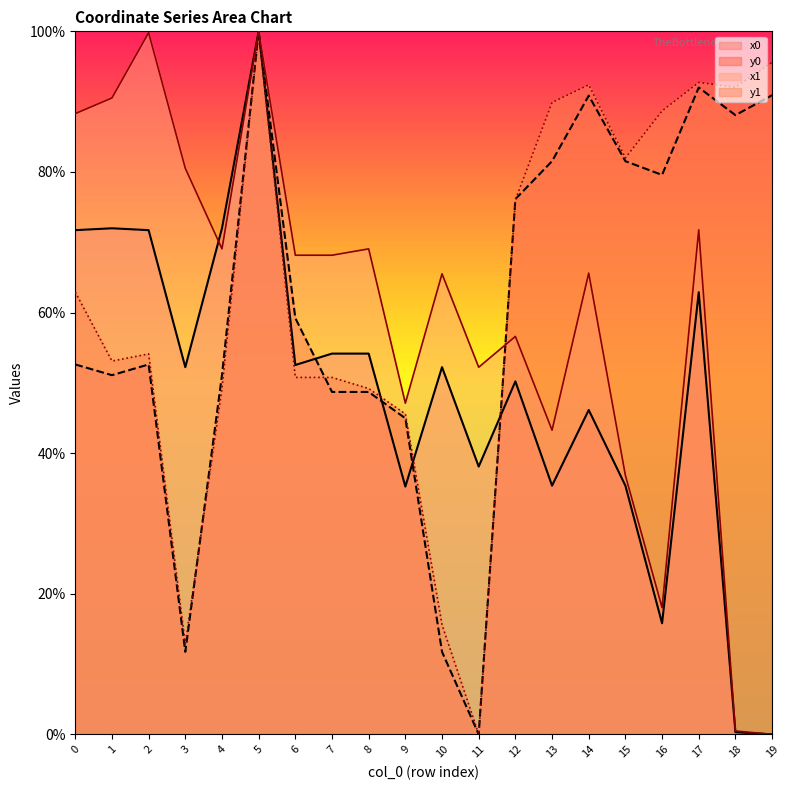

How many data points in y1 are above 62?

10